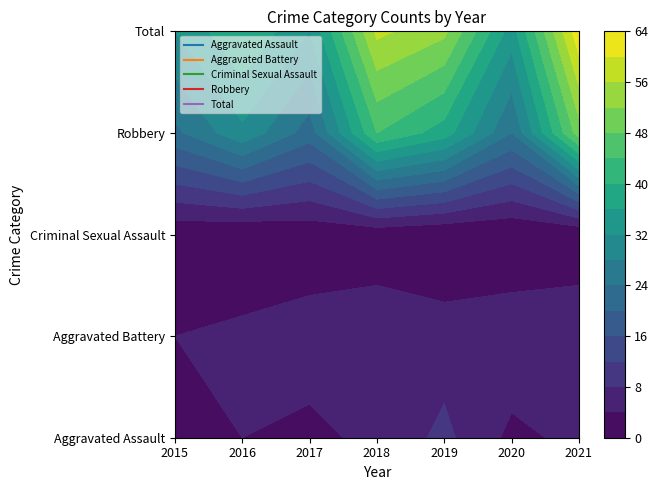

Reading left to right, transcribe all the data shown in this chart.

Aggravated Assault: 2015=4	2016=4	2017=3	2018=5	2019=9	2020=3	2021=5
Aggravated Battery: 2015=4	2016=5	2017=6	2018=7	2019=6	2020=7	2021=8
Criminal Sexual Assault: 2015=1	2016=0	2017=1	2018=1	2019=0	2020=0	2021=0
Robbery: 2015=23	2016=31	2017=22	2018=44	2019=38	2020=24	2021=50
Total: 2015=32	2016=40	2017=32	2018=57	2019=53	2020=34	2021=63